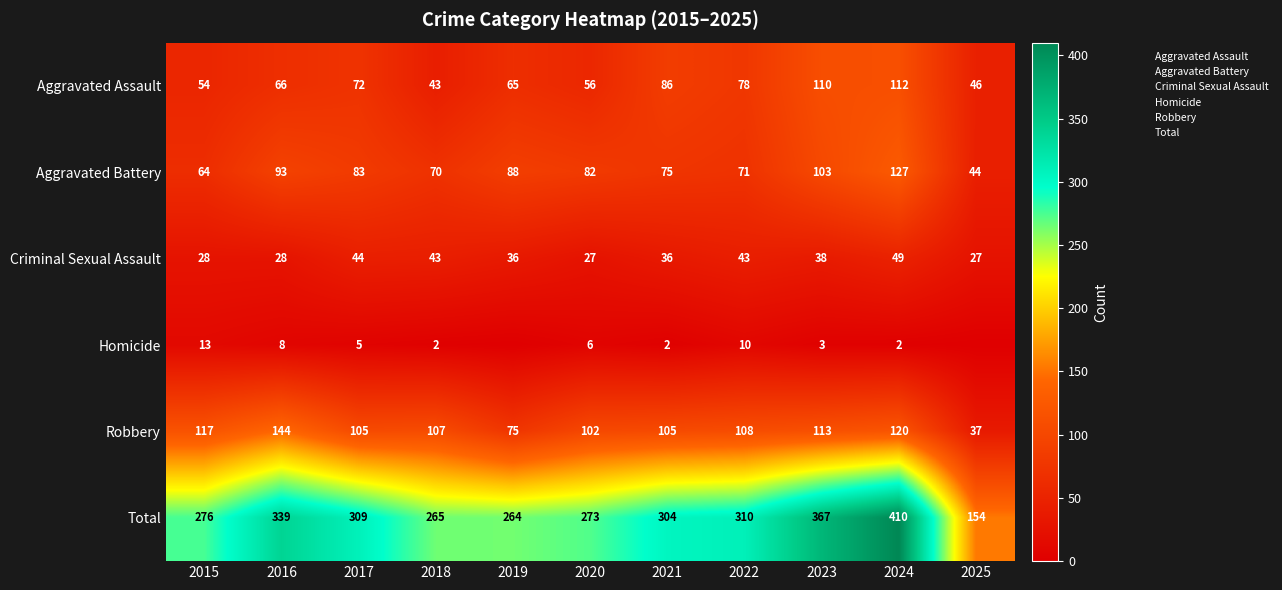

What is the lowest value of the Robbery series?

37